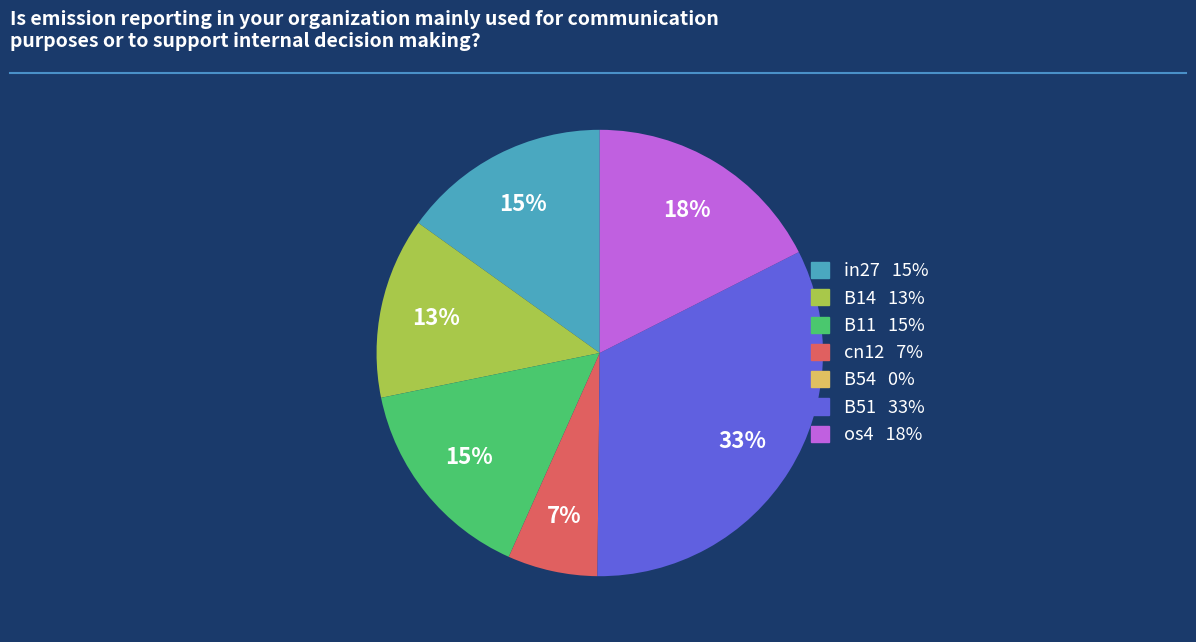

What is the largest slice in the pie chart?

B51